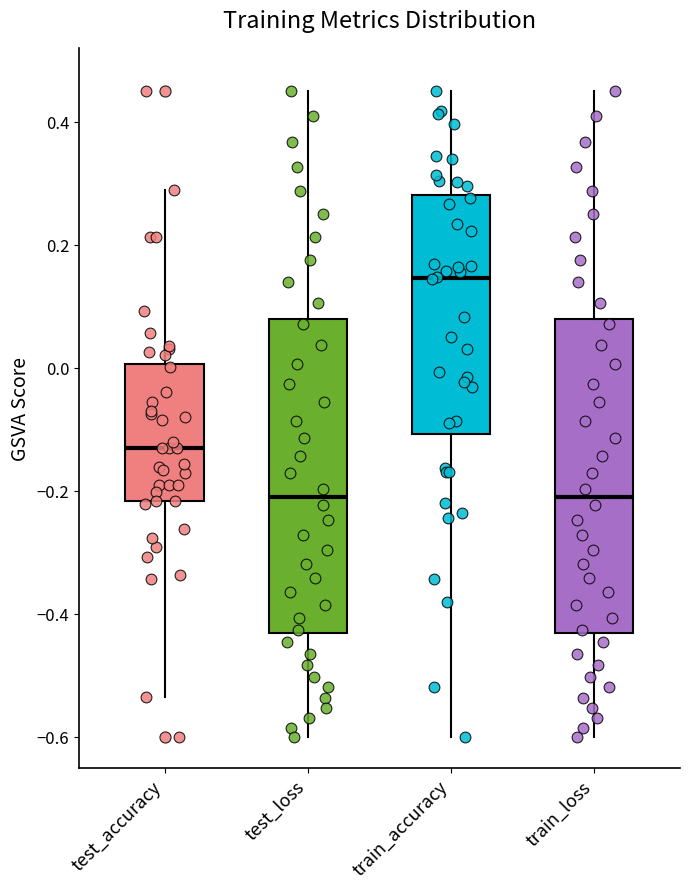

Reading left to right, read every box against the y-axis: the position of its median line, the range the box covers, and the ends of its whiskers. The values are not printed on the chart, so give them approximately, as read against the axis.

test_accuracy: median -0.14, box -0.22 to 0.00, whiskers -0.54 to 0.28
test_loss: median -0.20, box -0.44 to 0.08, whiskers -0.60 to 0.46
train_accuracy: median 0.14, box -0.10 to 0.28, whiskers -0.60 to 0.46
train_loss: median -0.20, box -0.44 to 0.08, whiskers -0.60 to 0.46